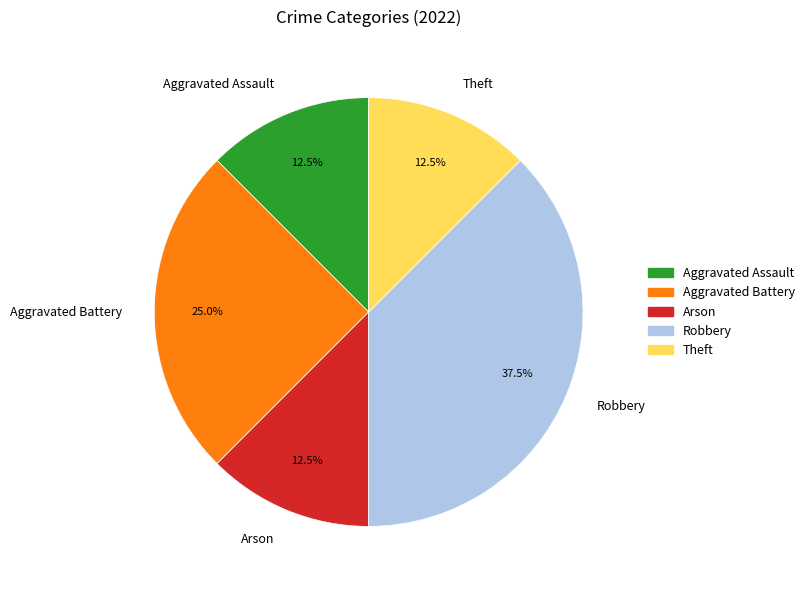

Approximately how many times larger is the value at Aggravated Assault compared to Robbery?

0.3